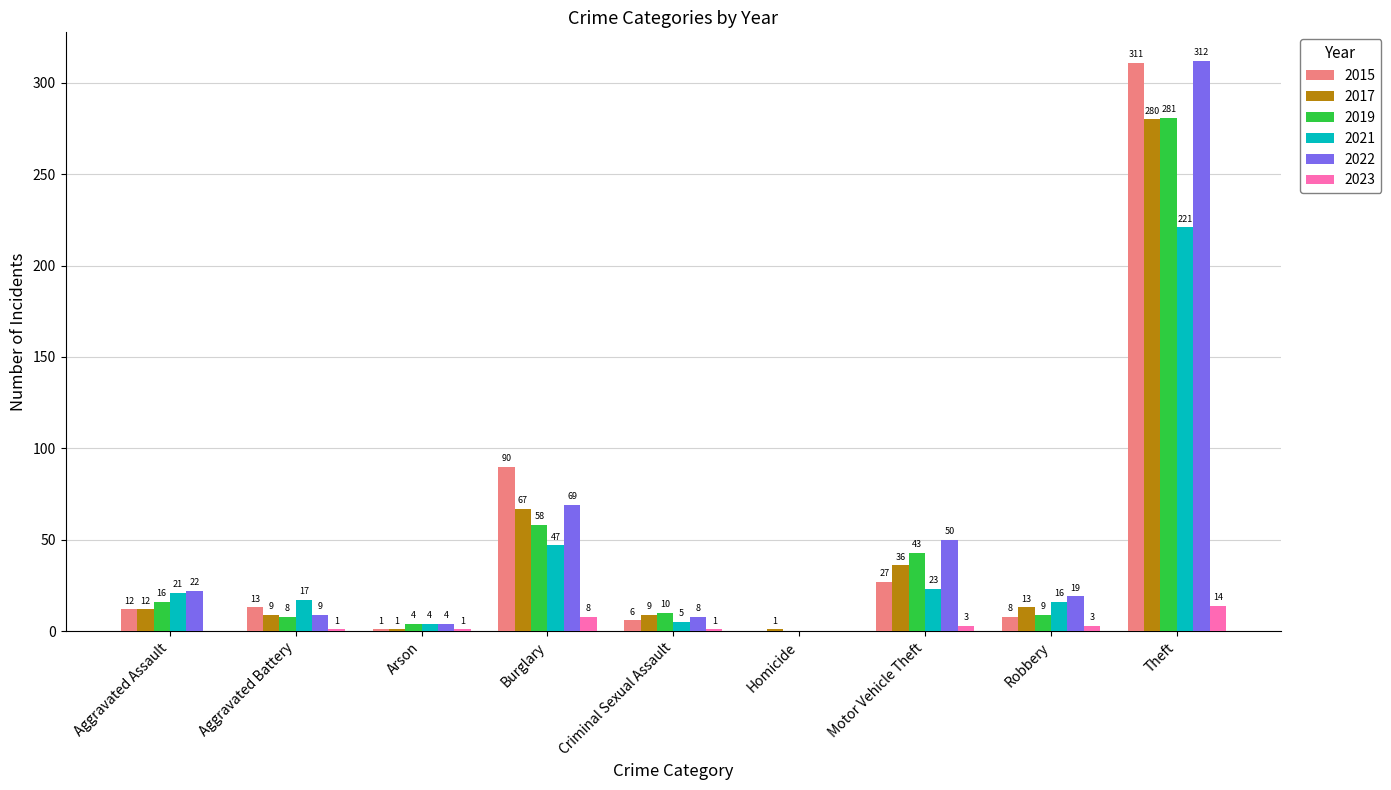

How many series are shown in this chart?

6